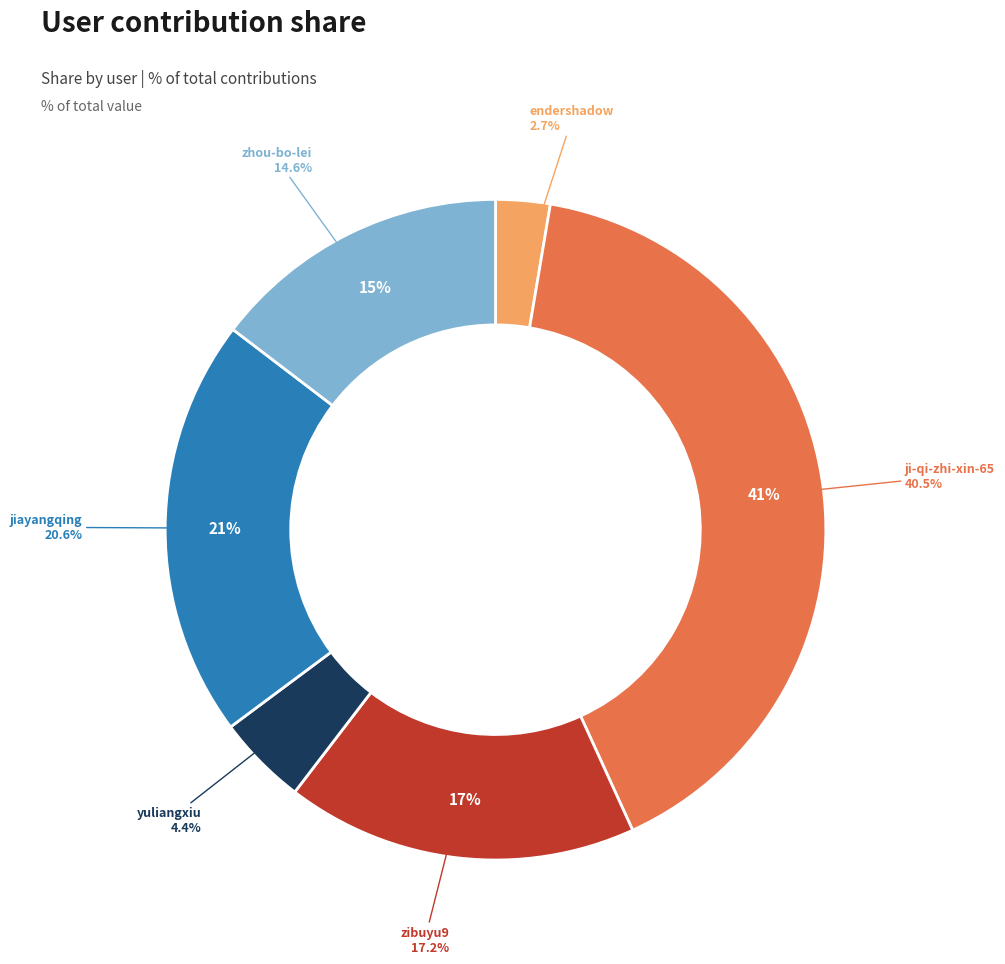

What percentage is the zibuyu9 slice, to the nearest percent?

17%